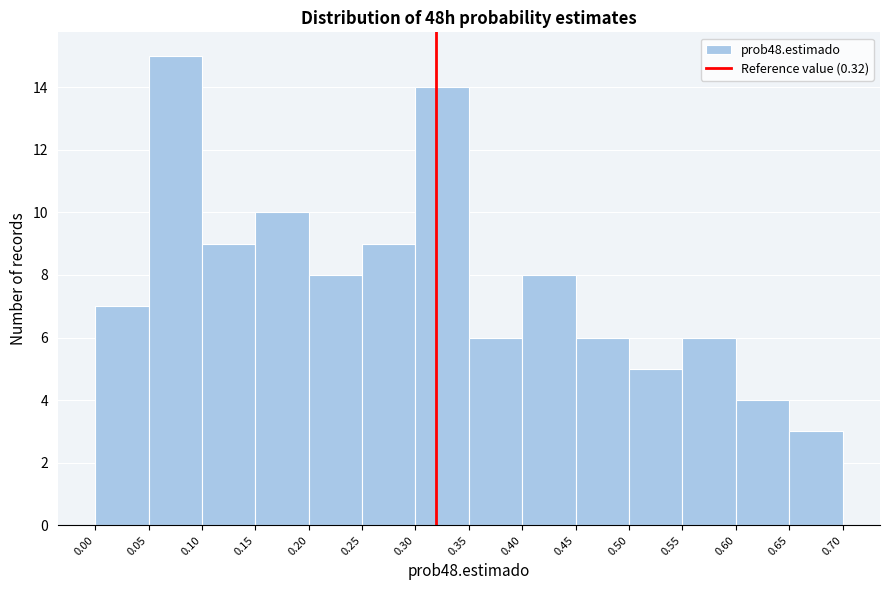

Reading left to right, transcribe this chart: for each bar, give the range it covers on the x-axis and its height. The values are not printed on the chart, so give them approximately, as read against the axis.

0.00 to 0.05: 7
0.05 to 0.10: 15
0.10 to 0.15: 9
0.15 to 0.20: 10
0.20 to 0.25: 8
0.25 to 0.30: 9
0.30 to 0.35: 14
0.35 to 0.40: 6
0.40 to 0.45: 8
0.45 to 0.50: 6
0.50 to 0.55: 5
0.55 to 0.60: 6
0.60 to 0.65: 4
0.65 to 0.70: 3